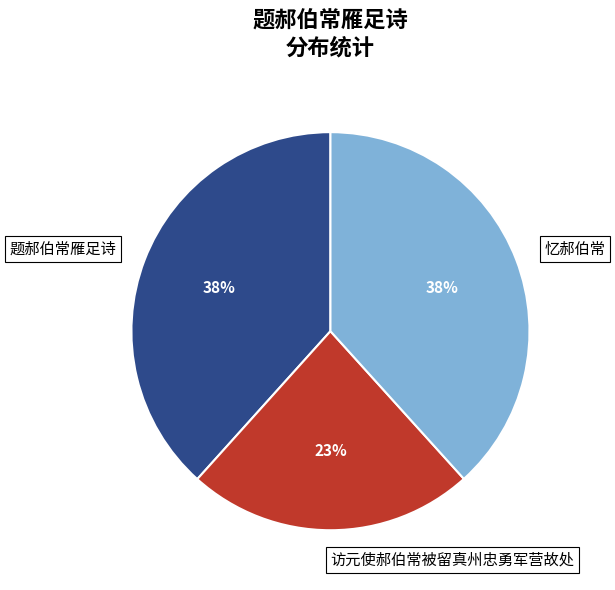

Combined, do 题郝伯常雁足诗 and 忆郝伯常 account for over 50%?

Yes